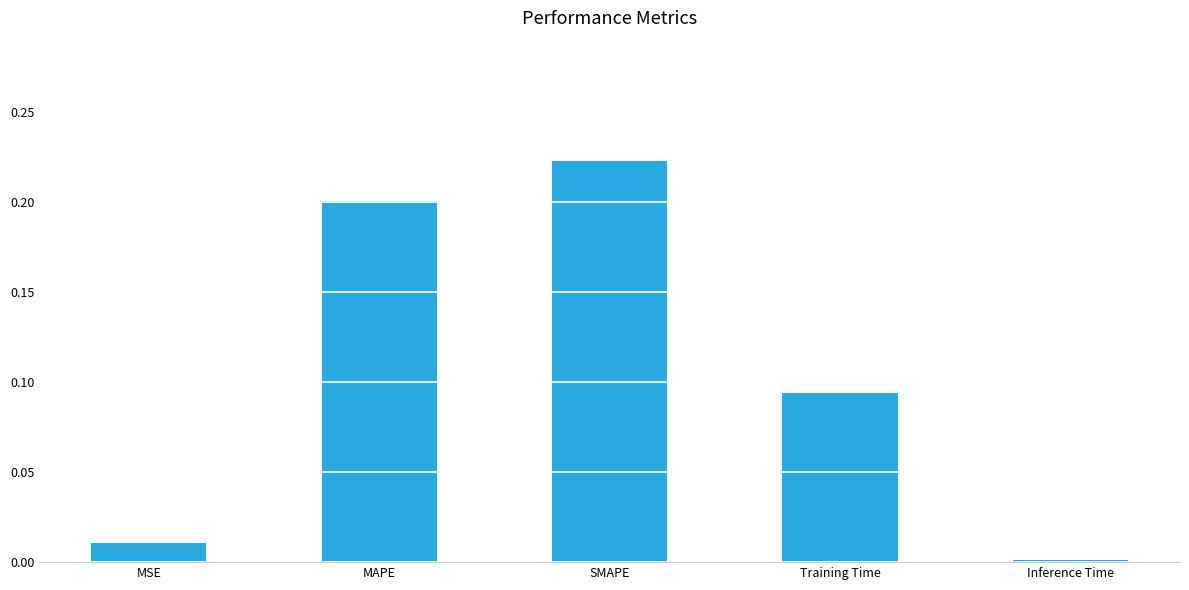

At which category does the chart reach its minimum across all series?

Inference Time